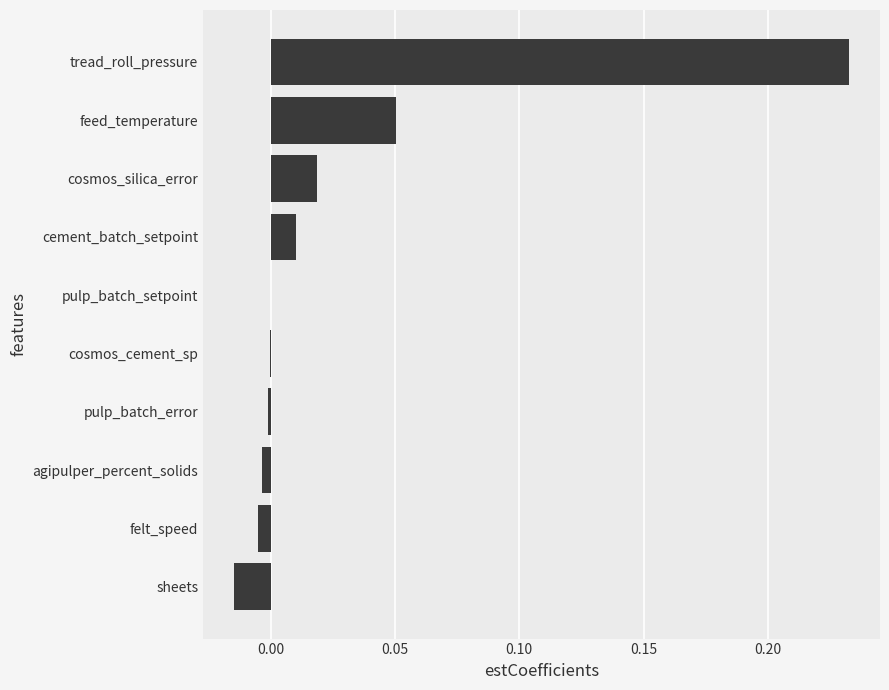

The chart shows a value of 0.0 at feed_temperature. True or false?

False